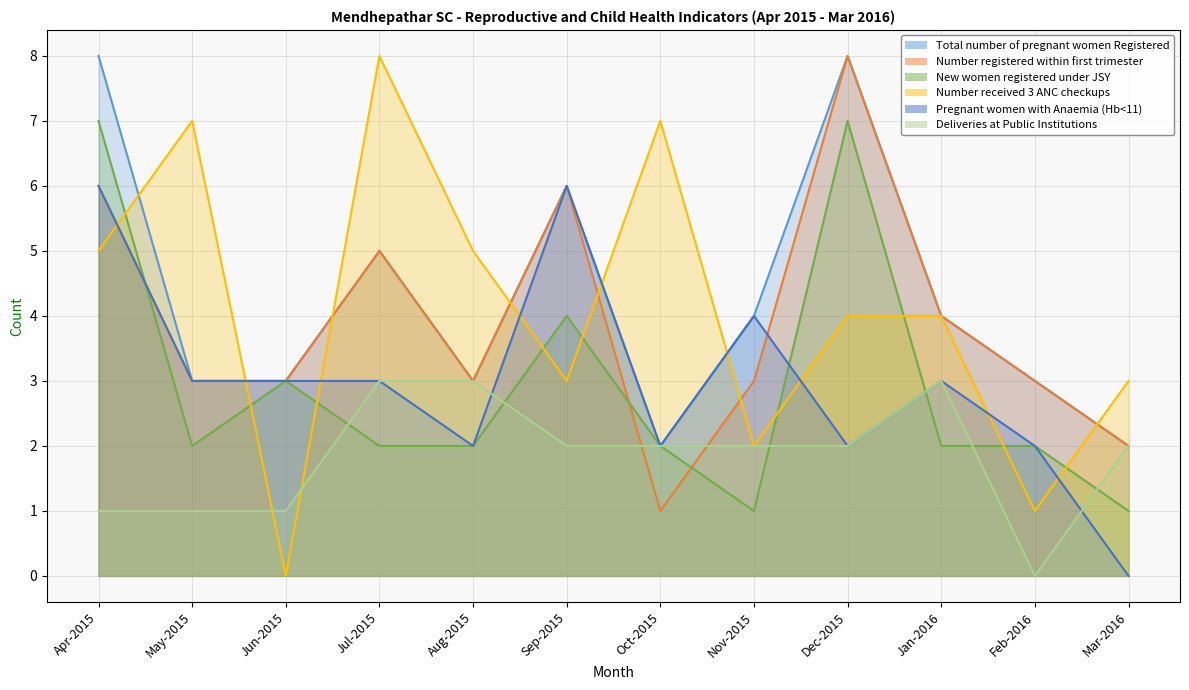

Between Aug-2015 and Oct-2015, which is larger?

Aug-2015